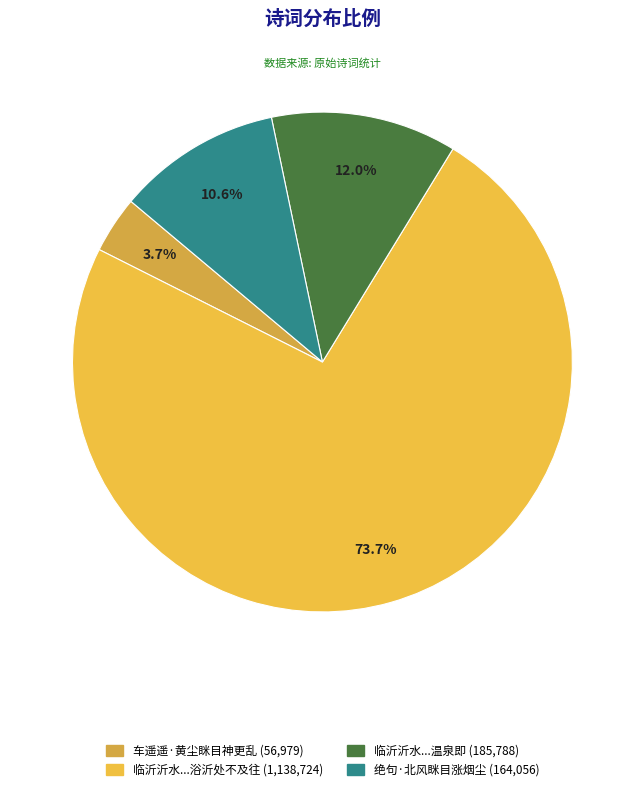

Count the number of slices in the pie.

4